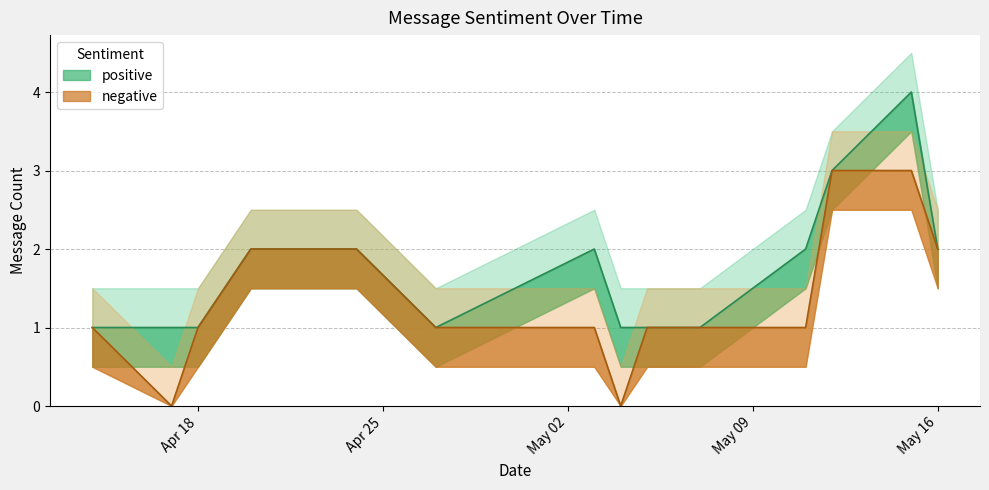

At which category does positive reach its first local valley?

2023-04-27